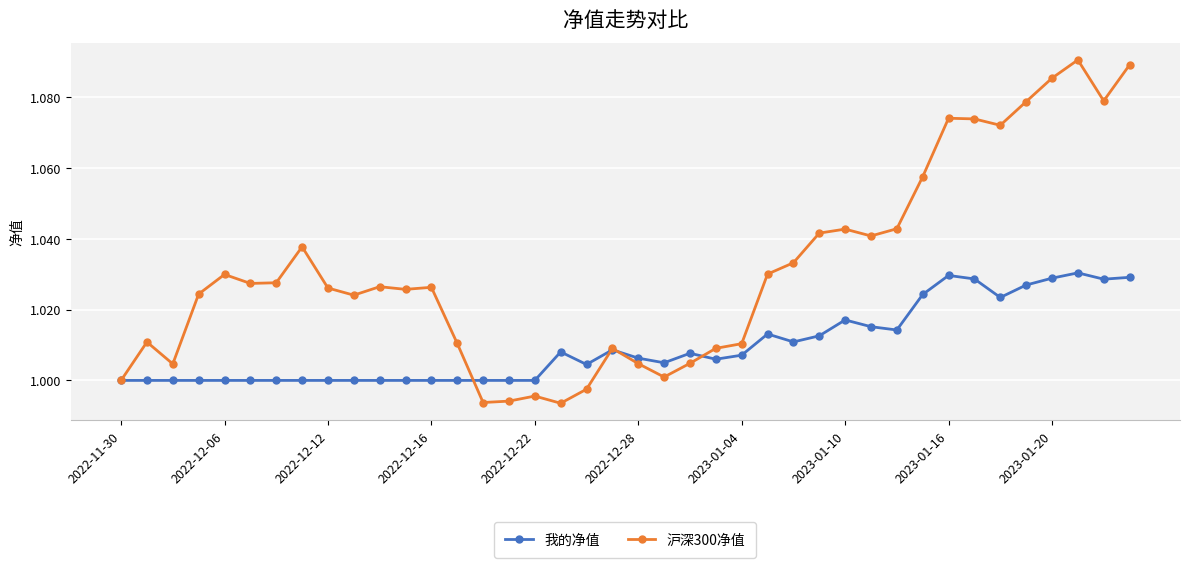

True or false: 沪深300净值 has more than 1 interior local peaks.

True